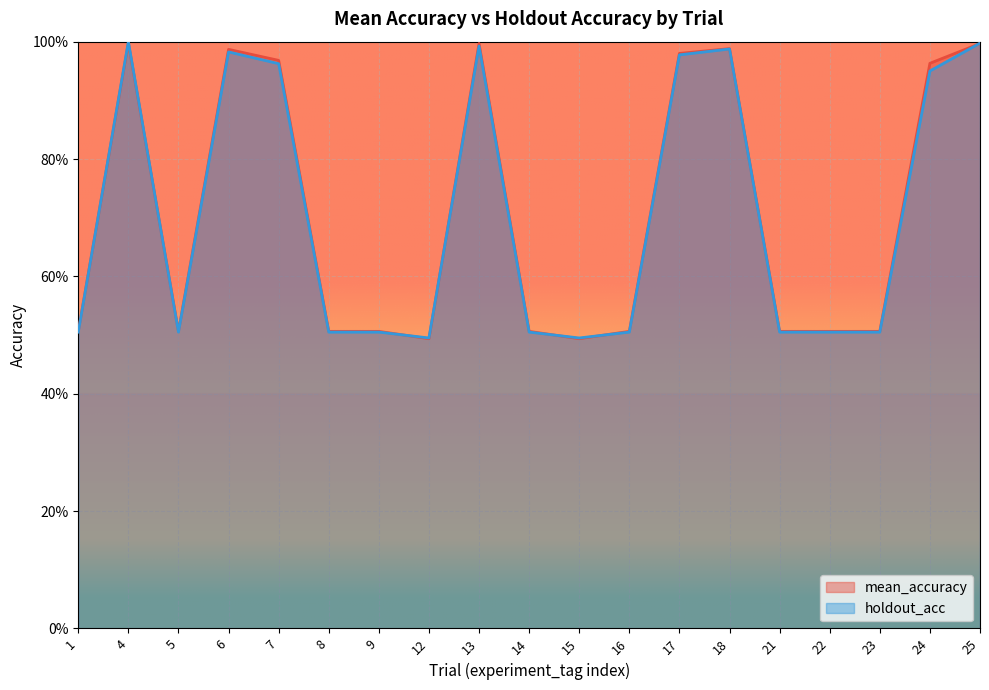

True or false: holdout_acc has a value of 0.5 at 22.

True